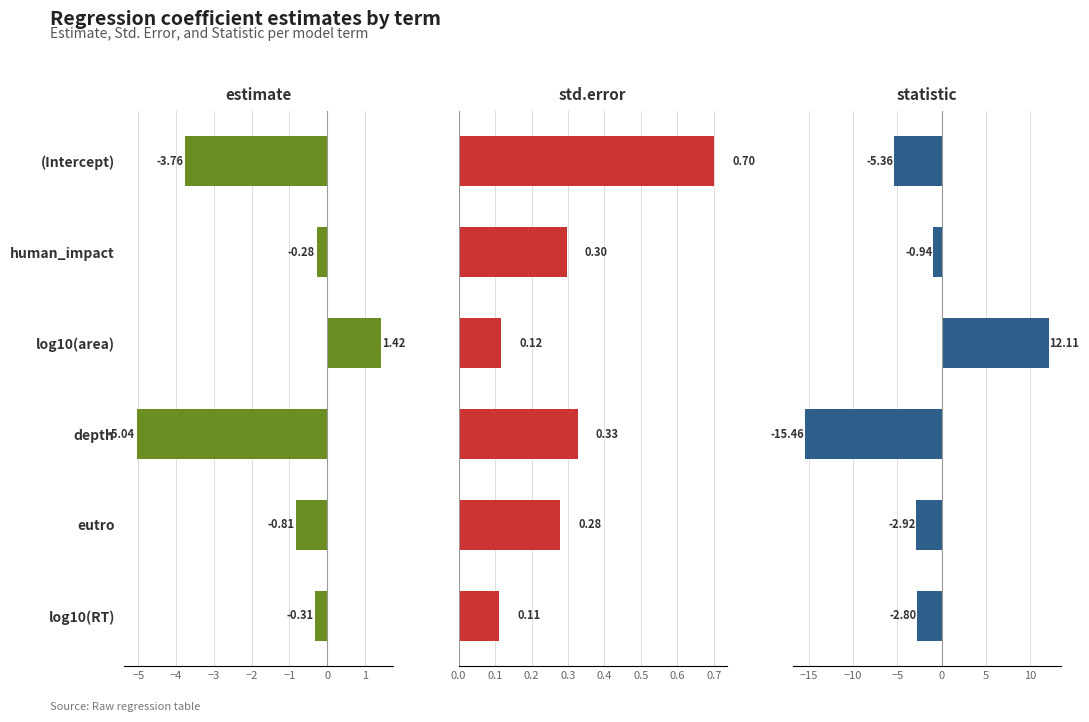

How many values in statistic are above zero?

1